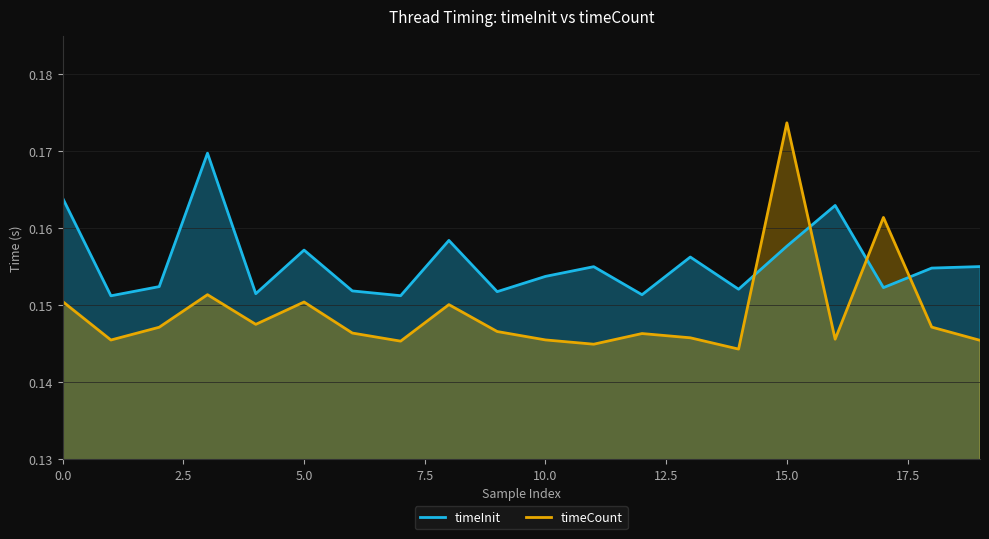

Rank the series at 1 from lowest to highest value.

timeCount, timeInit